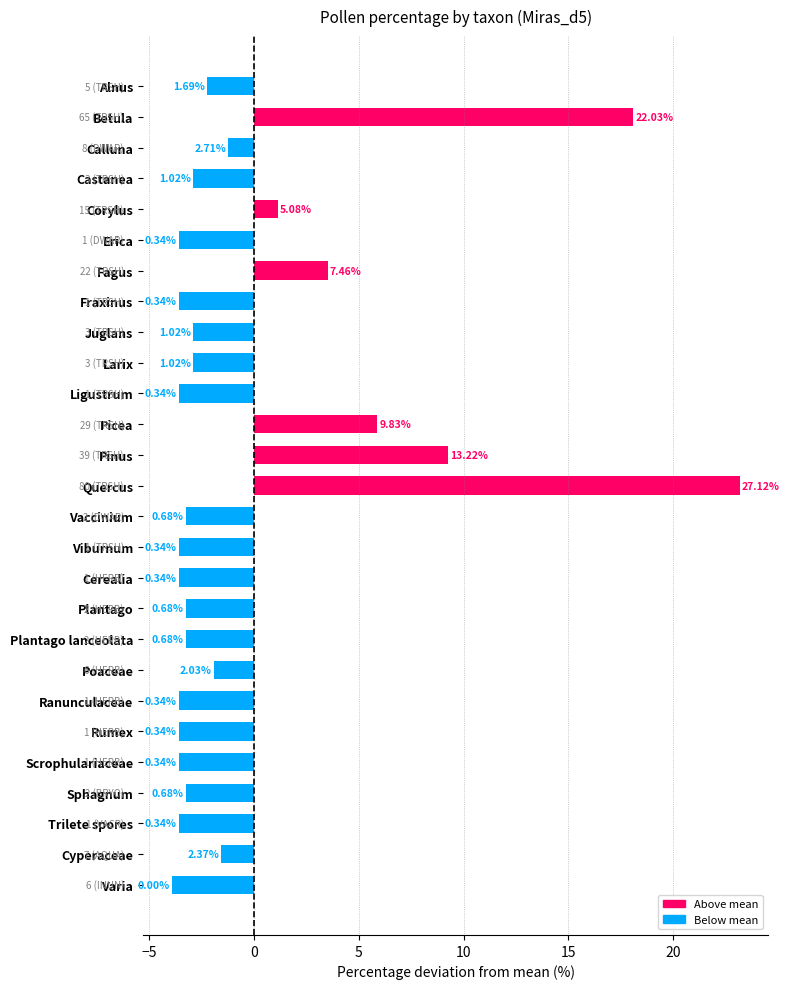

The chart shows a value of -2.9 at Juglans. True or false?

True